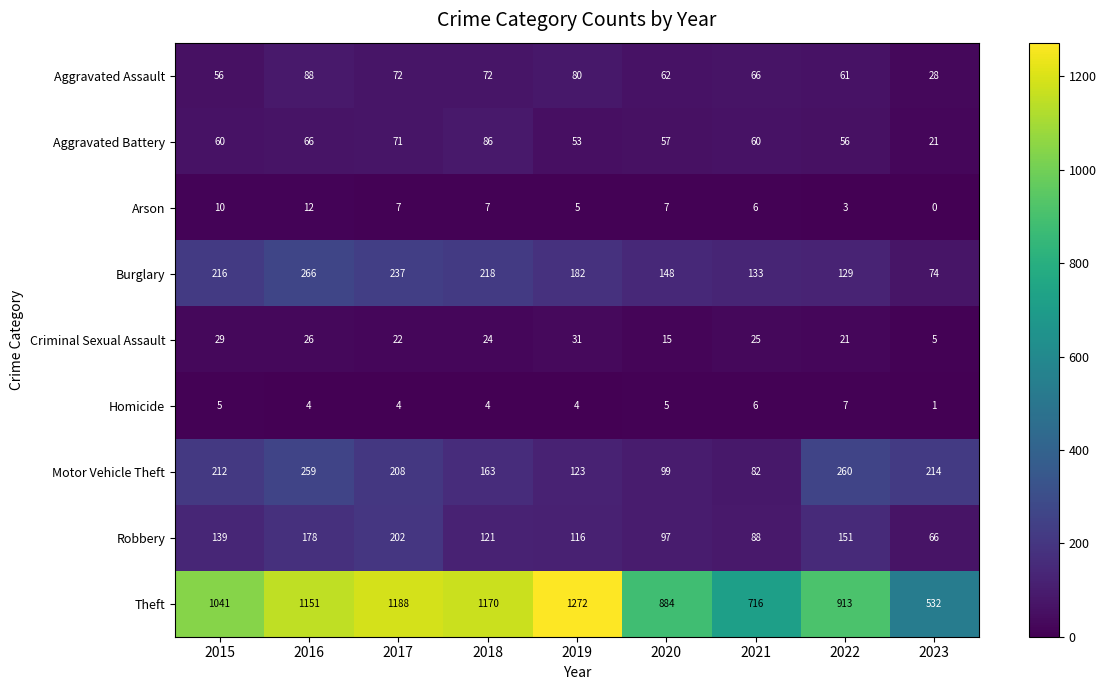

Rank the series by their maximum value, from highest to lowest.

Theft, Burglary, Motor Vehicle Theft, Robbery, Aggravated Assault, Aggravated Battery, Criminal Sexual Assault, Arson, Homicide